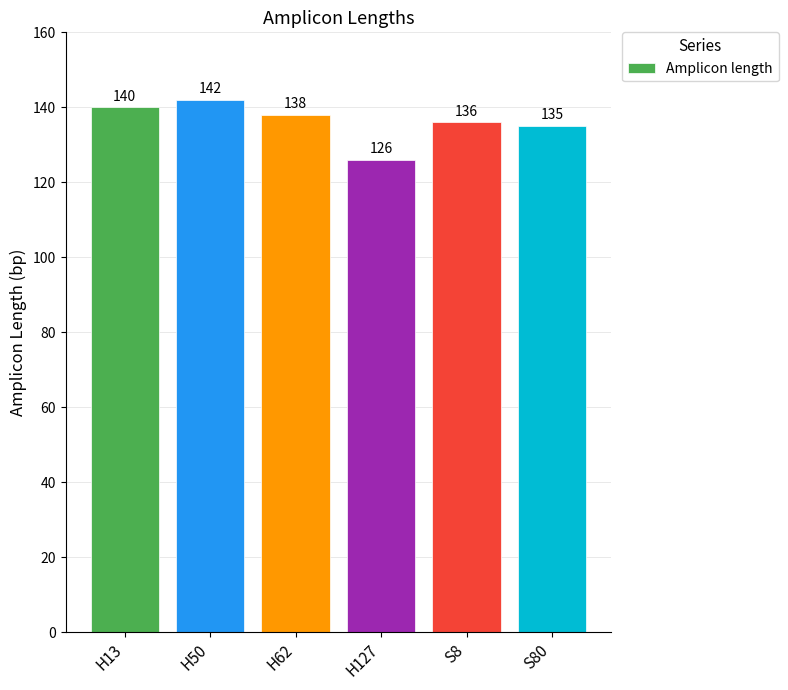

Where is the data nearest to the value 134?

S80